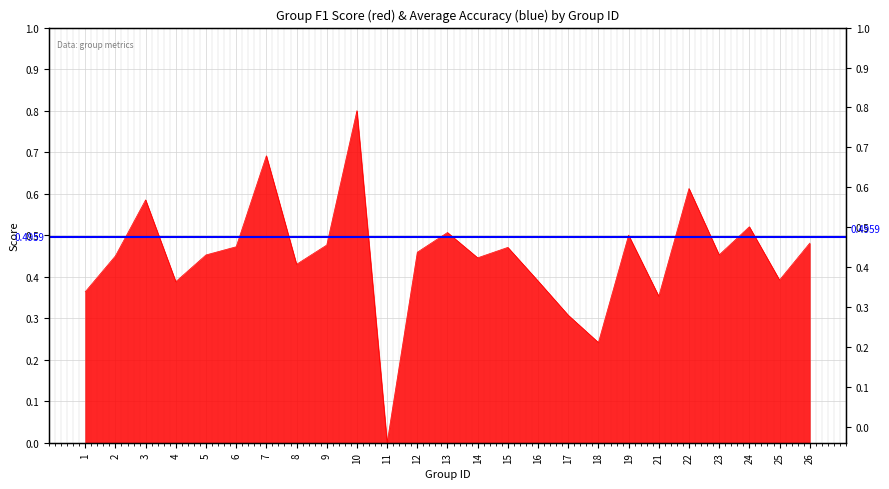

What is the difference between the values at 7 and 2?

0.2